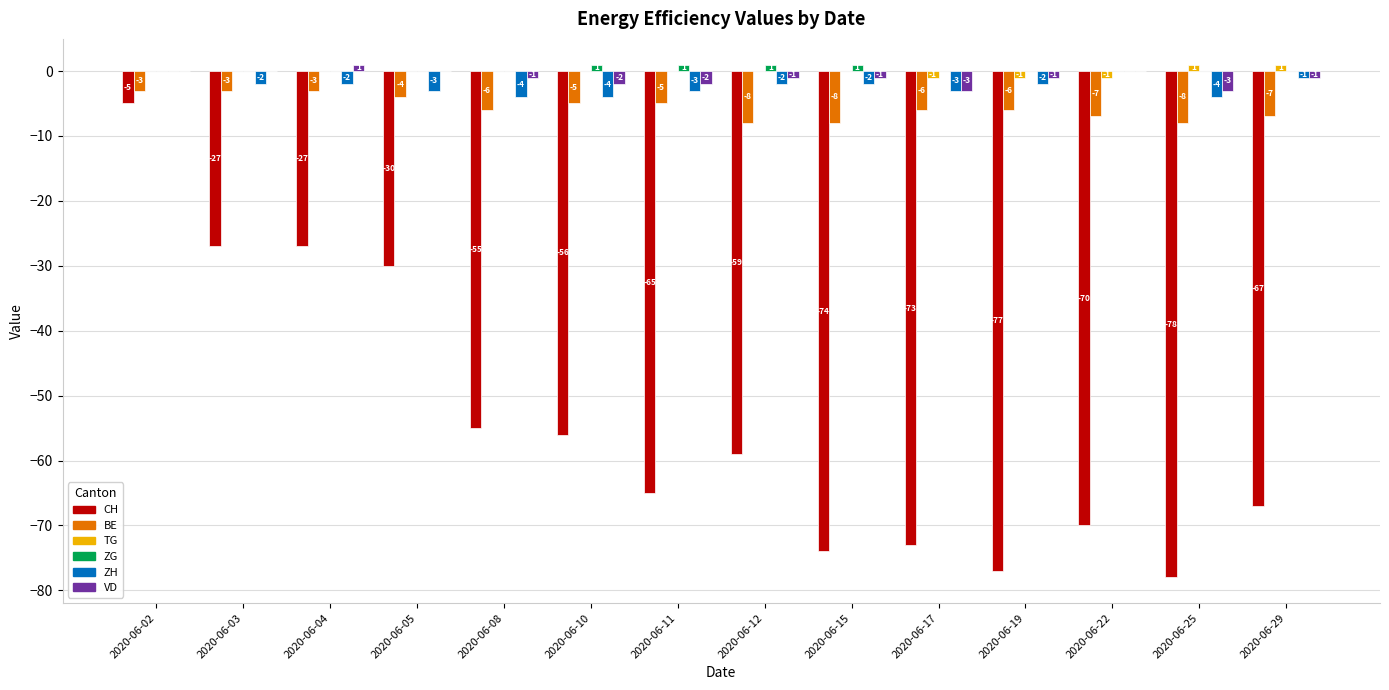

At which category is the sum across all series the highest?

2020-06-02